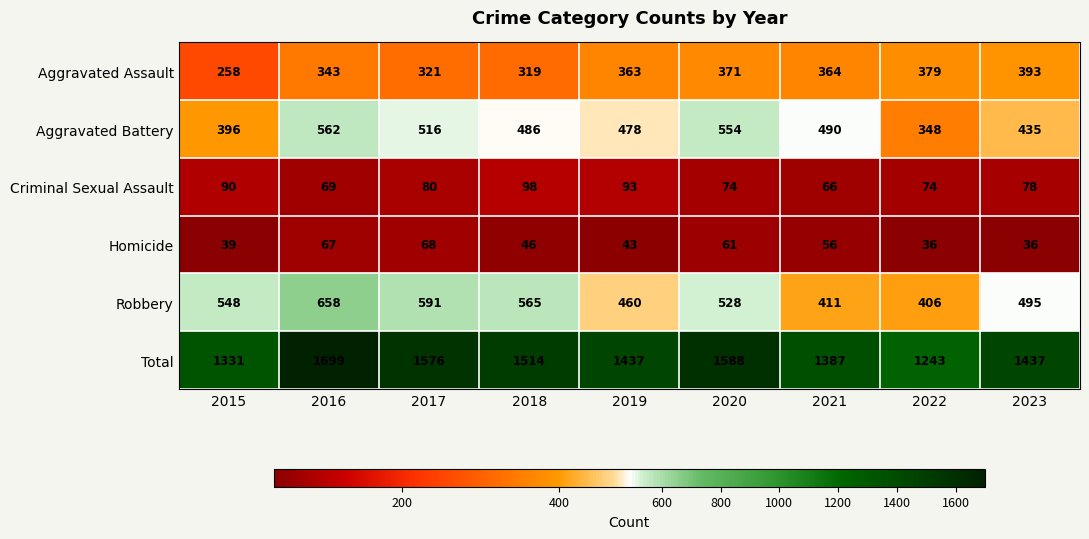

Rank the series by their maximum value, from highest to lowest.

Total, Robbery, Aggravated Battery, Aggravated Assault, Criminal Sexual Assault, Homicide